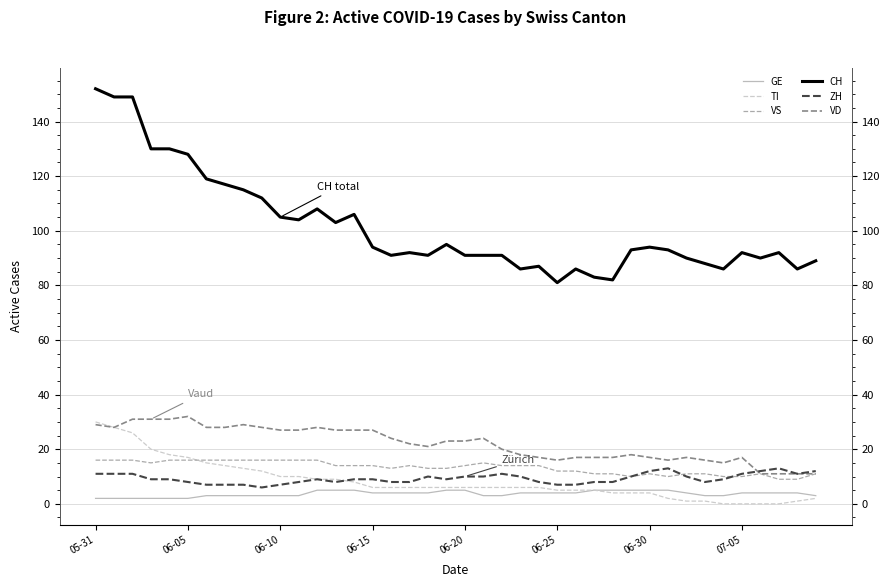

How many series are shown in this chart?

6